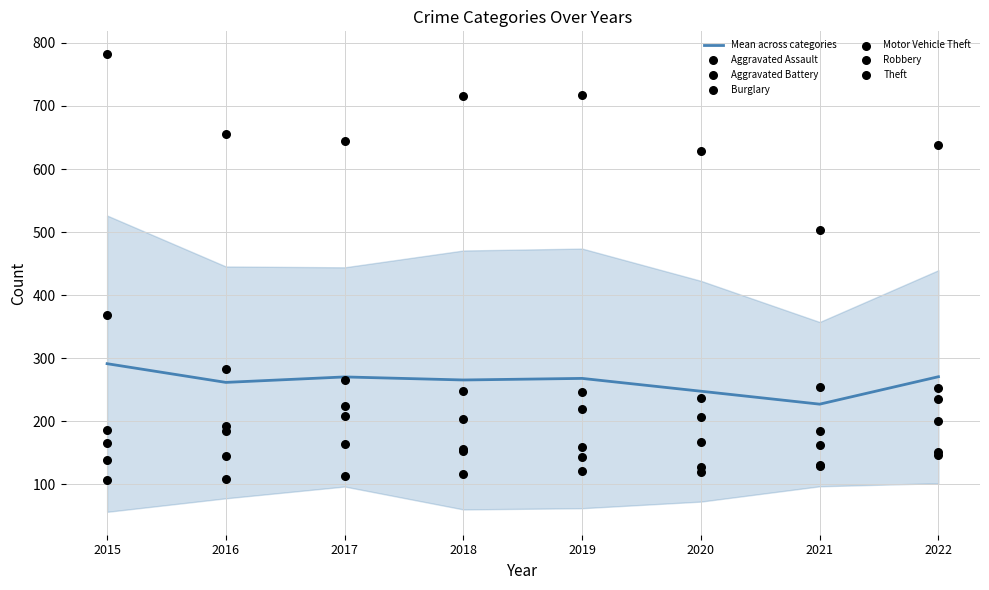

Which series reaches the minimum Y coordinate?

Aggravated Assault